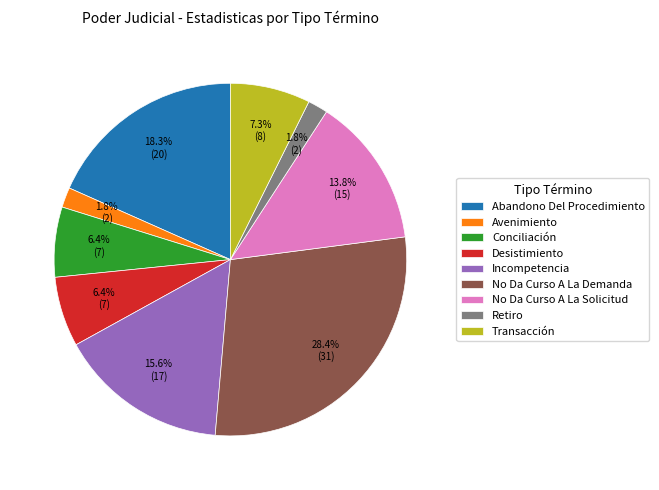

Is there any slice that represents more than half of the pie?

No